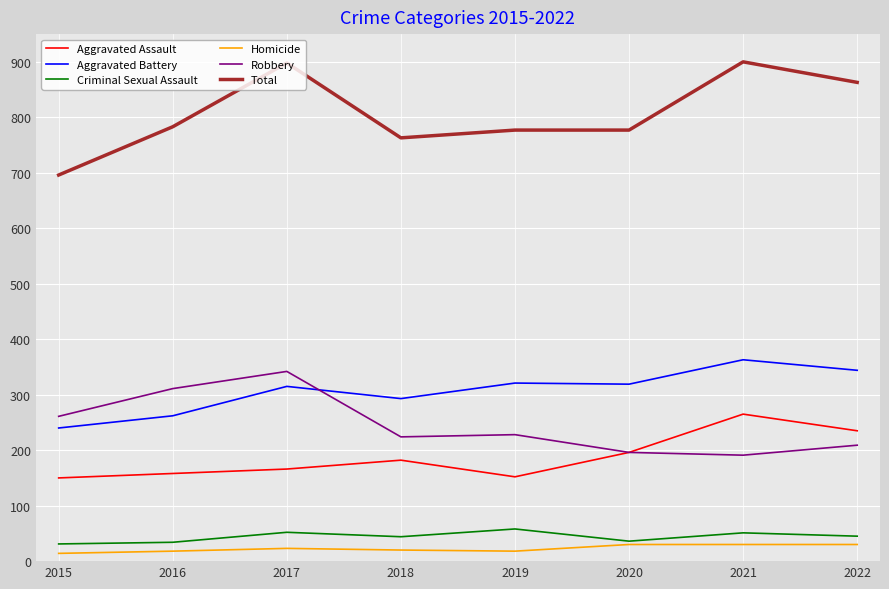

What is the greatest value displayed?

900